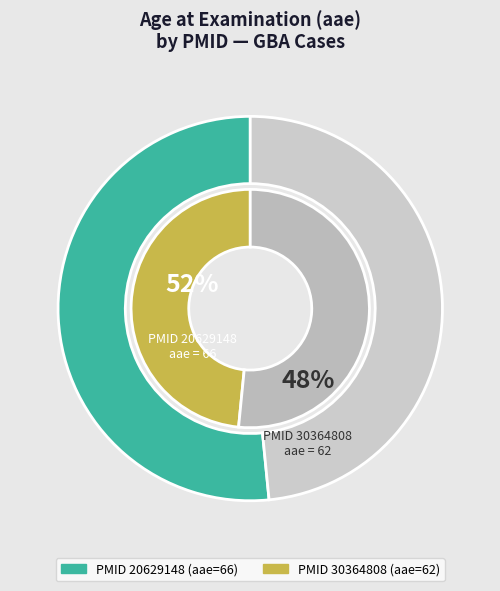

How much of the chart is everything except 20629148?

48.4%